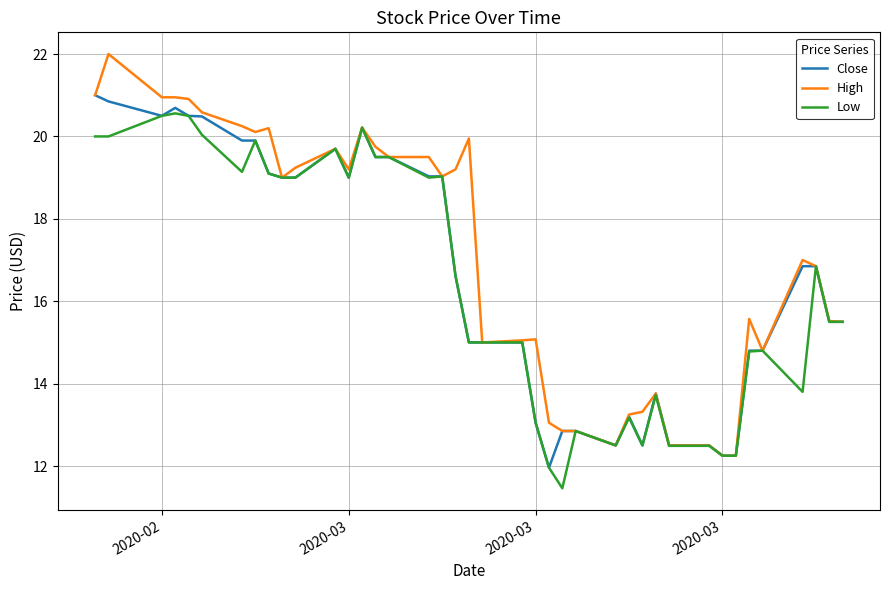

What is the minimum value for Close?

12.0